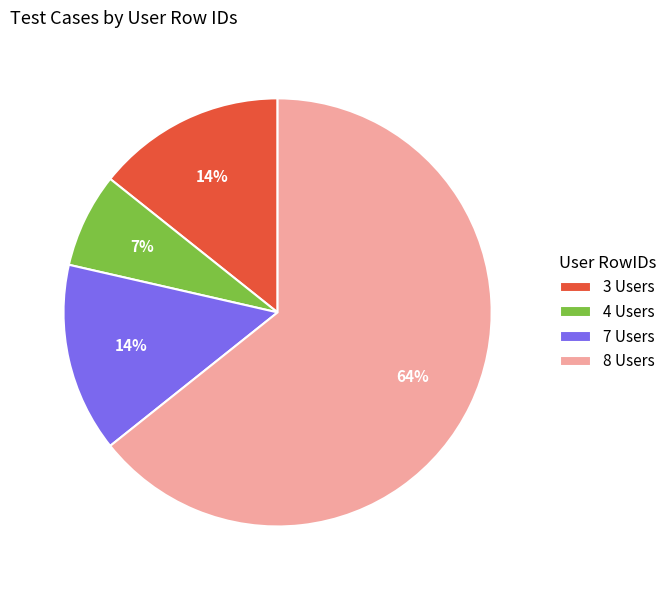

To the nearest percent, what is the average slice percentage?

25%